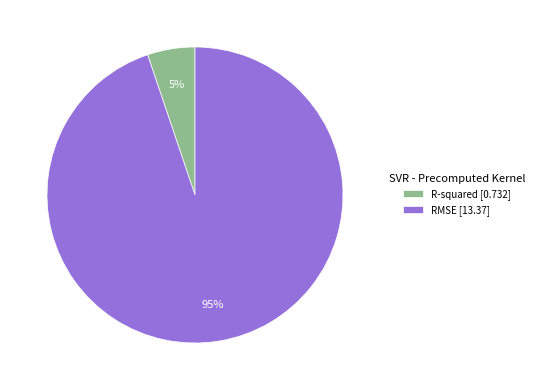

Is the sum of R-squared and RMSE greater than half?

Yes